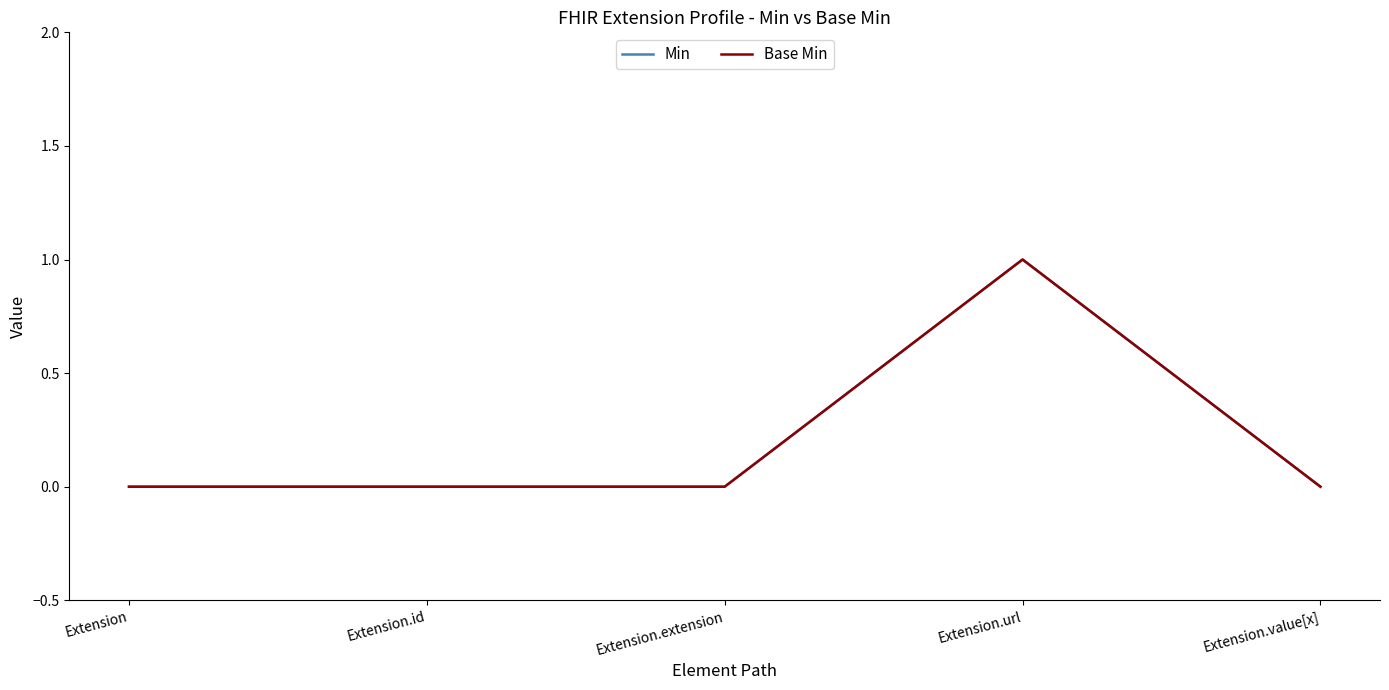

Which series has the largest total across all categories?

Min